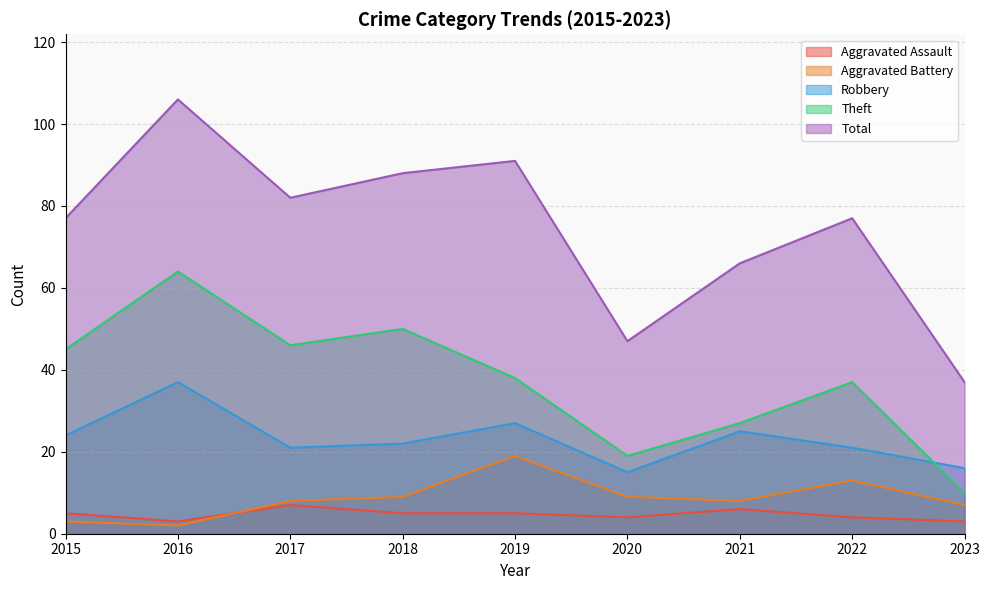

True or false: Theft and Aggravated Assault cross at least once.

False